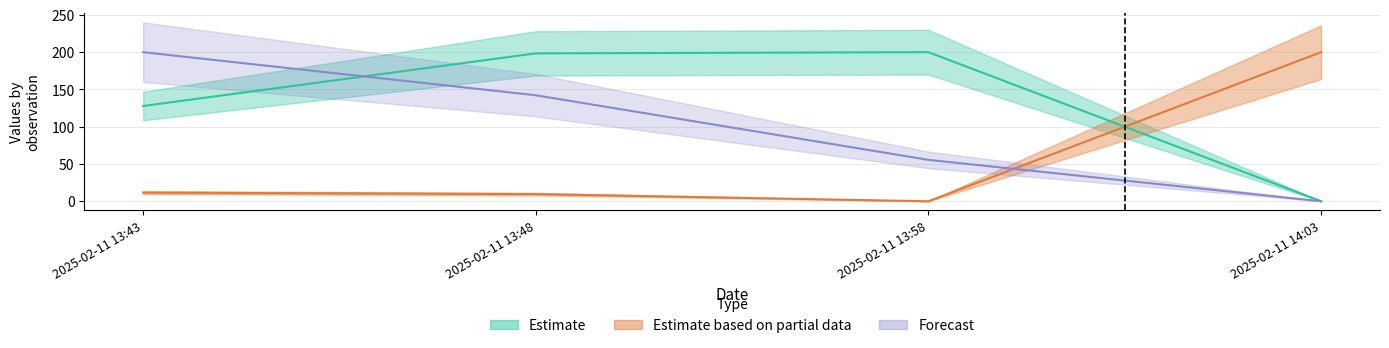

Is the value of Estimate based on partial data at 2025-02-11 14:03 greater than the value of Estimate at 2025-02-11 14:03?

Yes